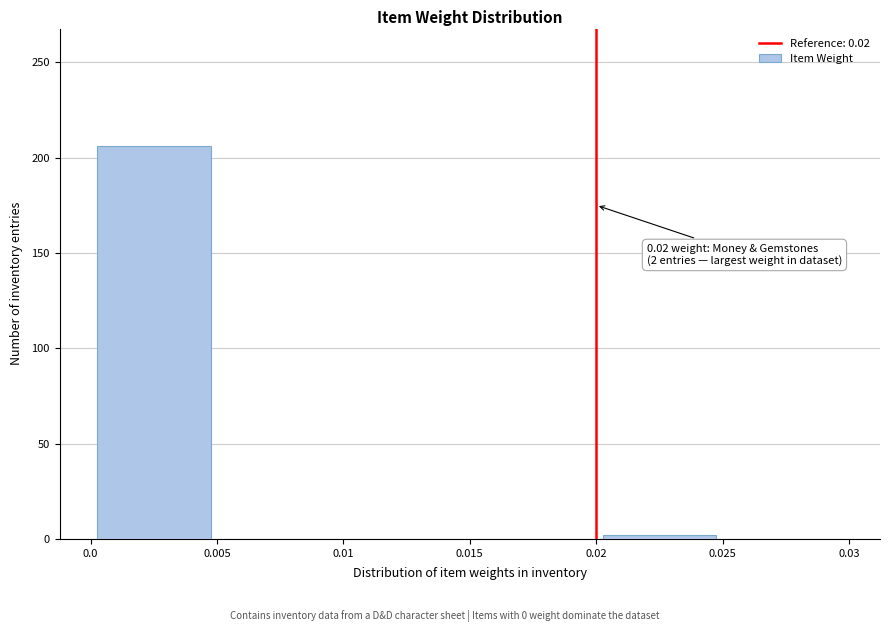

Which range on the x-axis has the tallest bar?

0.0 to 0.005